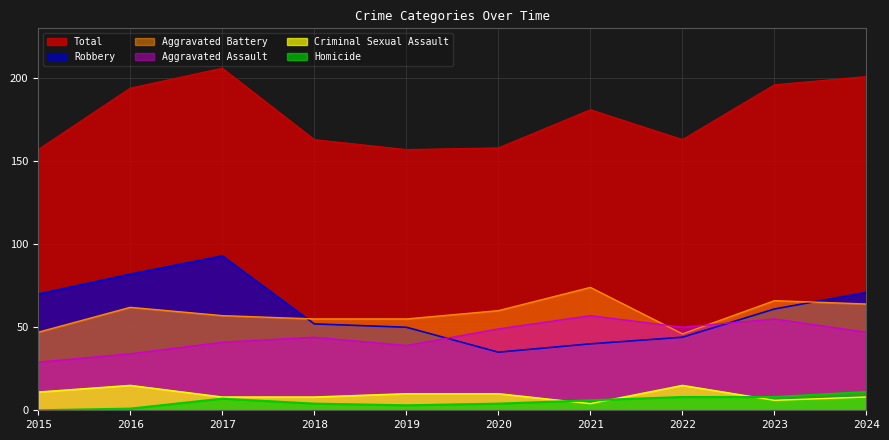

How many data points does each series have?

10